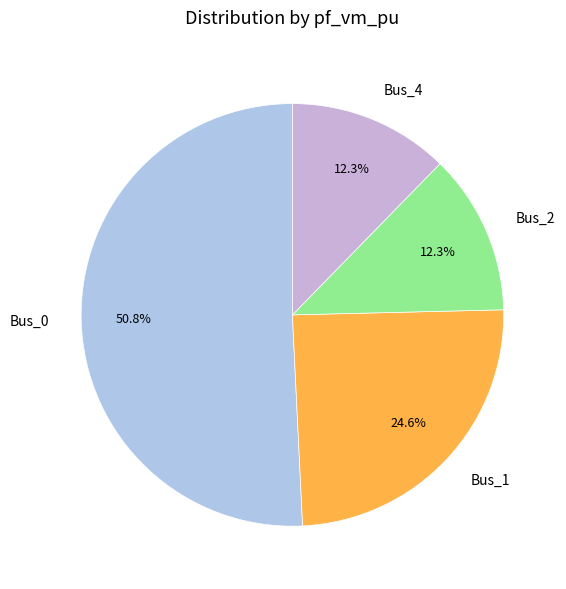

Which category has the biggest portion of the pie?

Bus_0